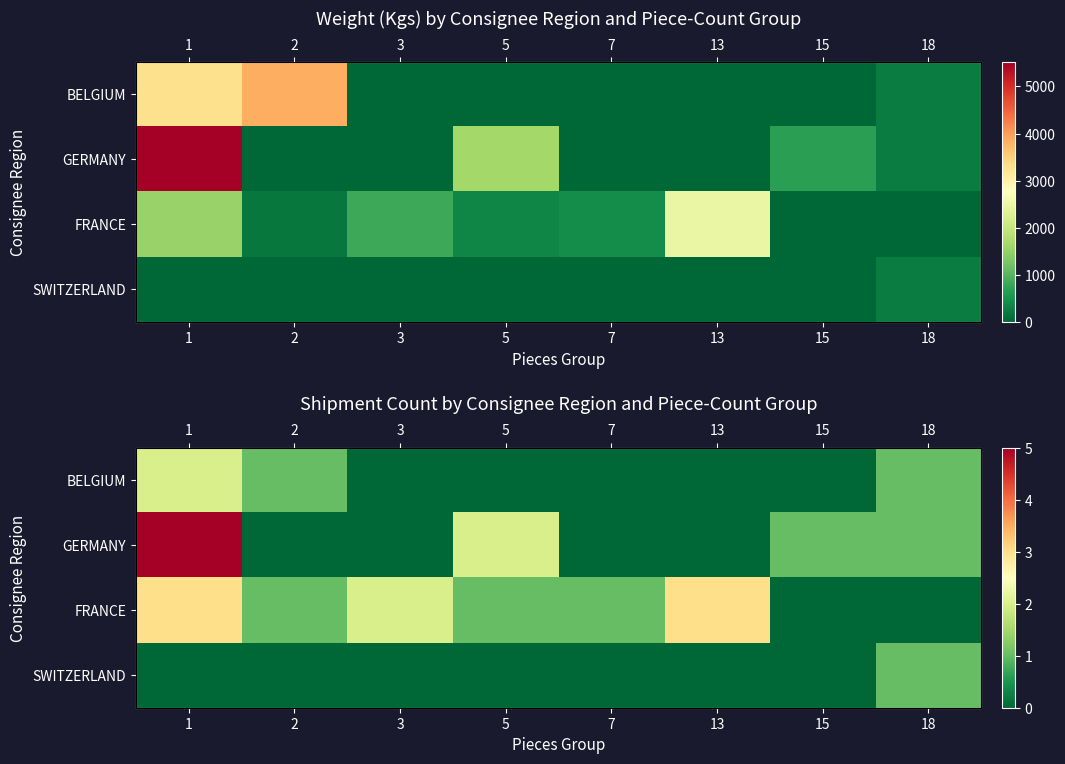

How many SWITZERLAND values are between 0 and 1?

8